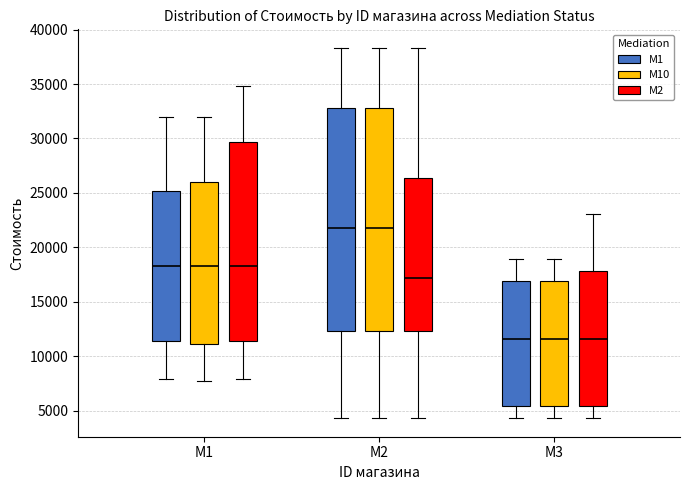

Where does the lower whisker of the box for M1 (M1) end on the y-axis? The values are not printed on the chart, so give them approximately, as read against the axis.

8000